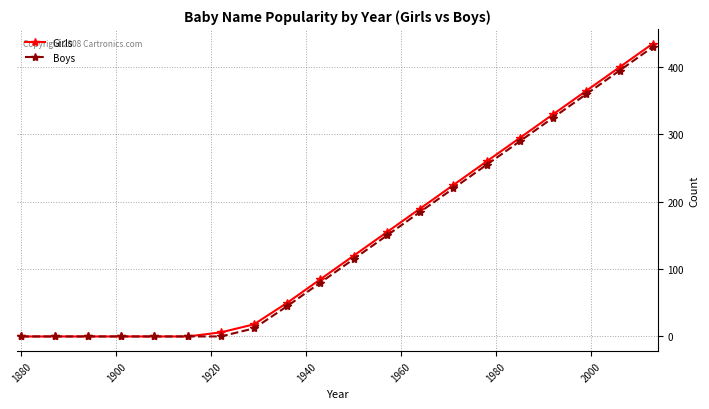

At how many categories does at least one series exceed 234?

6